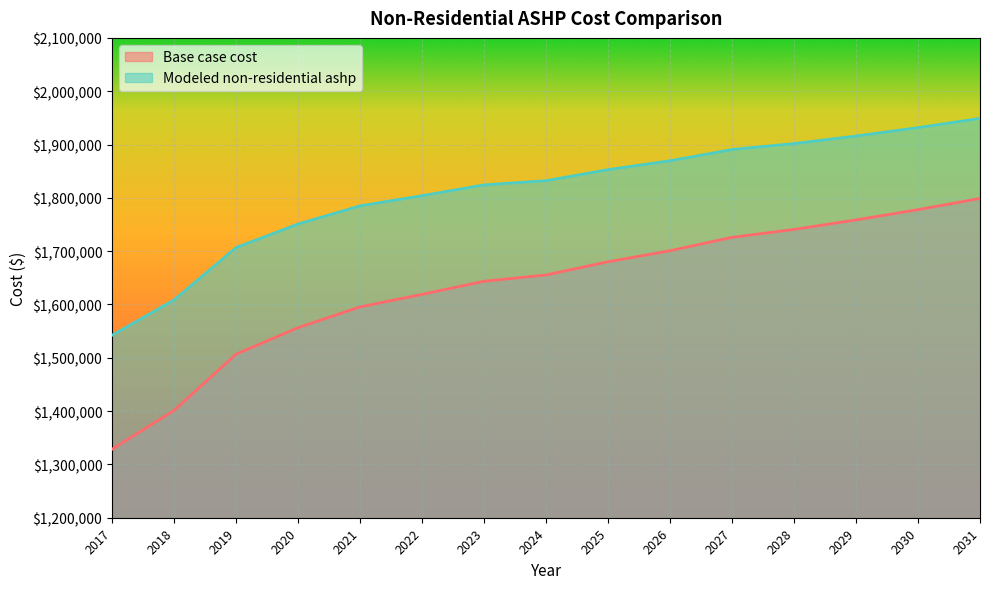

True or false: Modeled non-residential ashp and Base case cost cross at least once.

False